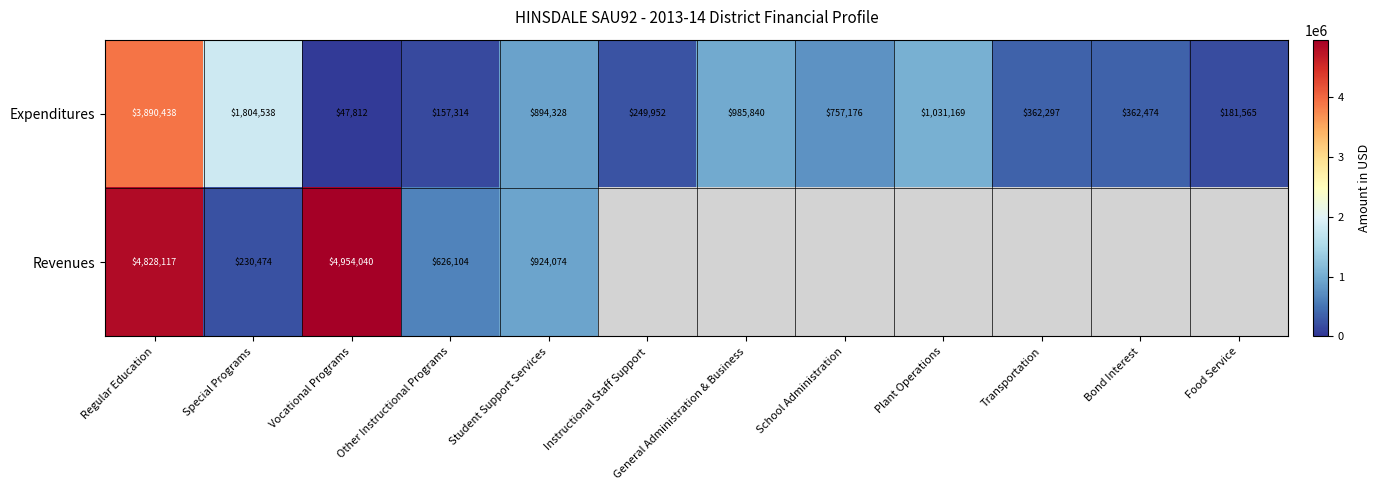

Rank the series at Student Support Services from highest to lowest value.

Revenues, Expenditures